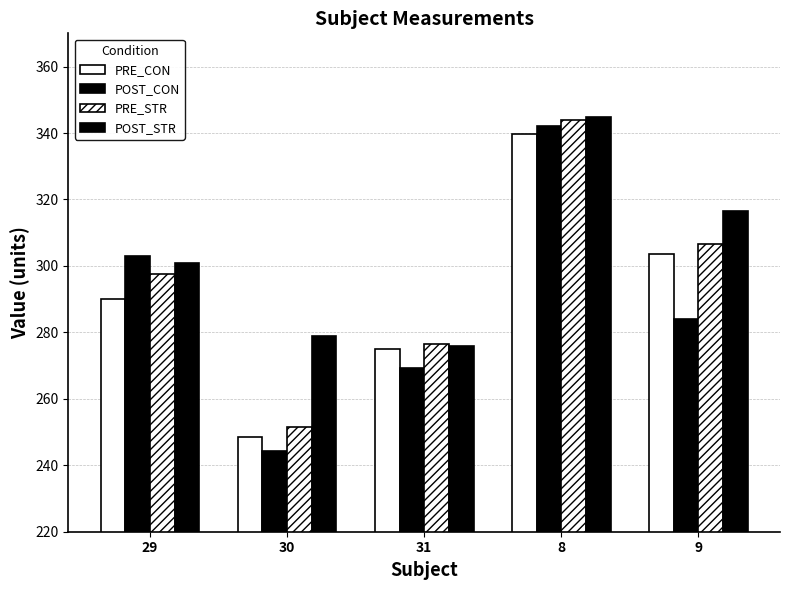

Reading left to right, extract all data points from this chart.

PRE_CON: 290.1	248.6	275.1	339.6	303.7
POST_CON: 303.0	244.4	269.4	342.3	284.2
PRE_STR: 297.6	251.5	276.4	344.0	306.7
POST_STR: 300.8	278.9	275.8	344.8	316.4